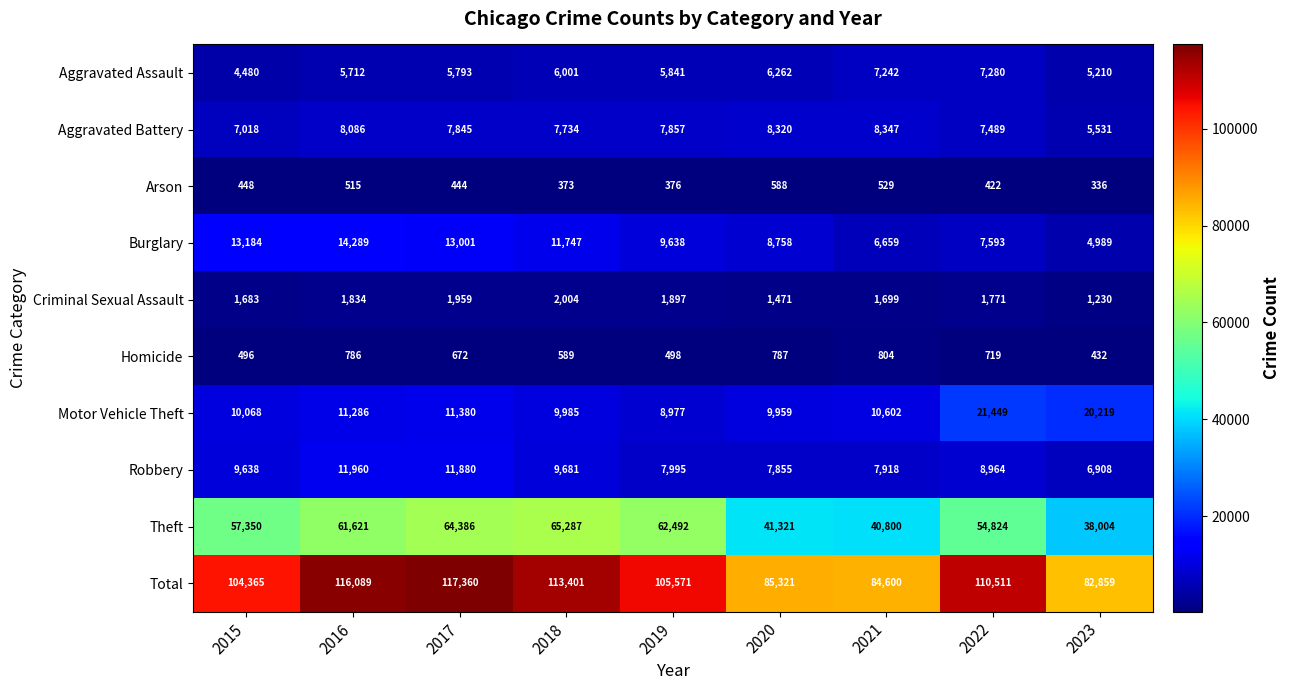

What is the difference between the maximum and minimum values in the Burglary series?

9300